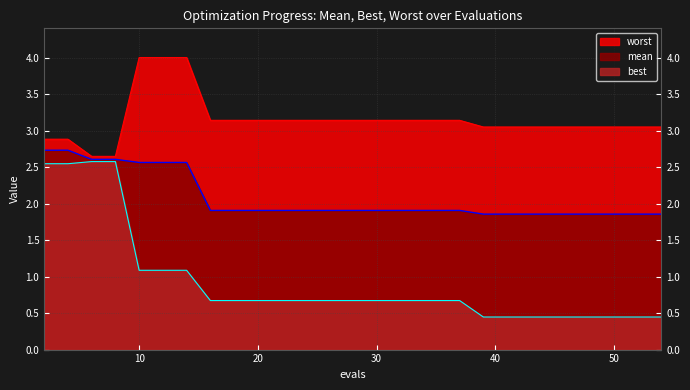

Reading left to right, extract all data points from this chart.

mean: 2.7	2.7	2.6	2.6	2.6	2.6	2.6	1.9	1.9	1.9	1.9	1.9	1.9	1.9	1.9	1.9	1.9	1.9	1.9	1.9	1.9	1.9	1.9	1.9	1.9	1.9	1.9	1.9	1.9	1.9
best: 2.5	2.5	2.6	2.6	1.1	1.1	1.1	0.7	0.7	0.7	0.7	0.7	0.7	0.7	0.7	0.7	0.7	0.7	0.7	0.7	0.4	0.4	0.4	0.4	0.4	0.4	0.4	0.4	0.4	0.4
worst: 2.9	2.9	2.6	2.6	4.0	4.0	4.0	3.1	3.1	3.1	3.1	3.1	3.1	3.1	3.1	3.1	3.1	3.1	3.1	3.1	3.0	3.0	3.0	3.0	3.0	3.0	3.0	3.0	3.0	3.0